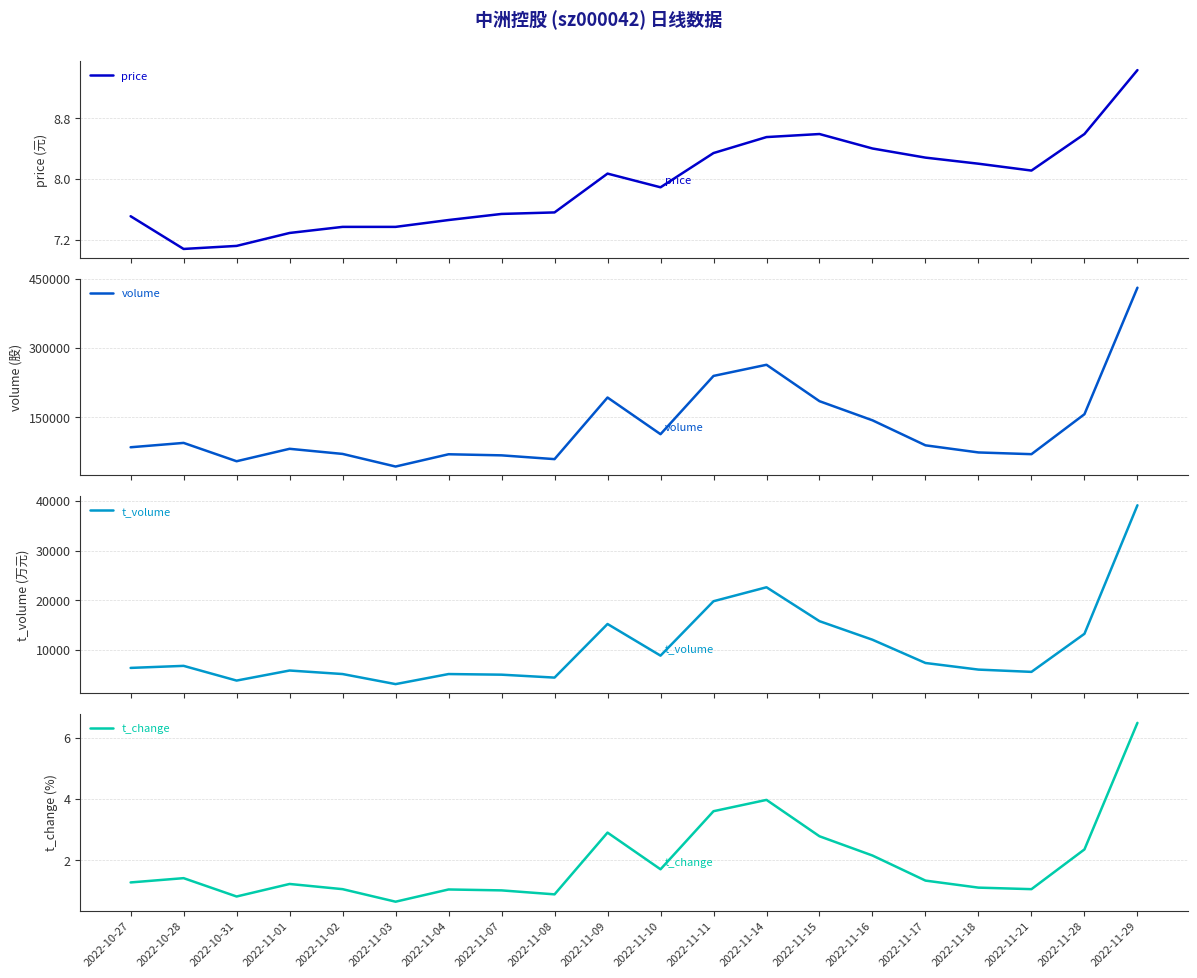

True or false: volume and price cross at least once.

False